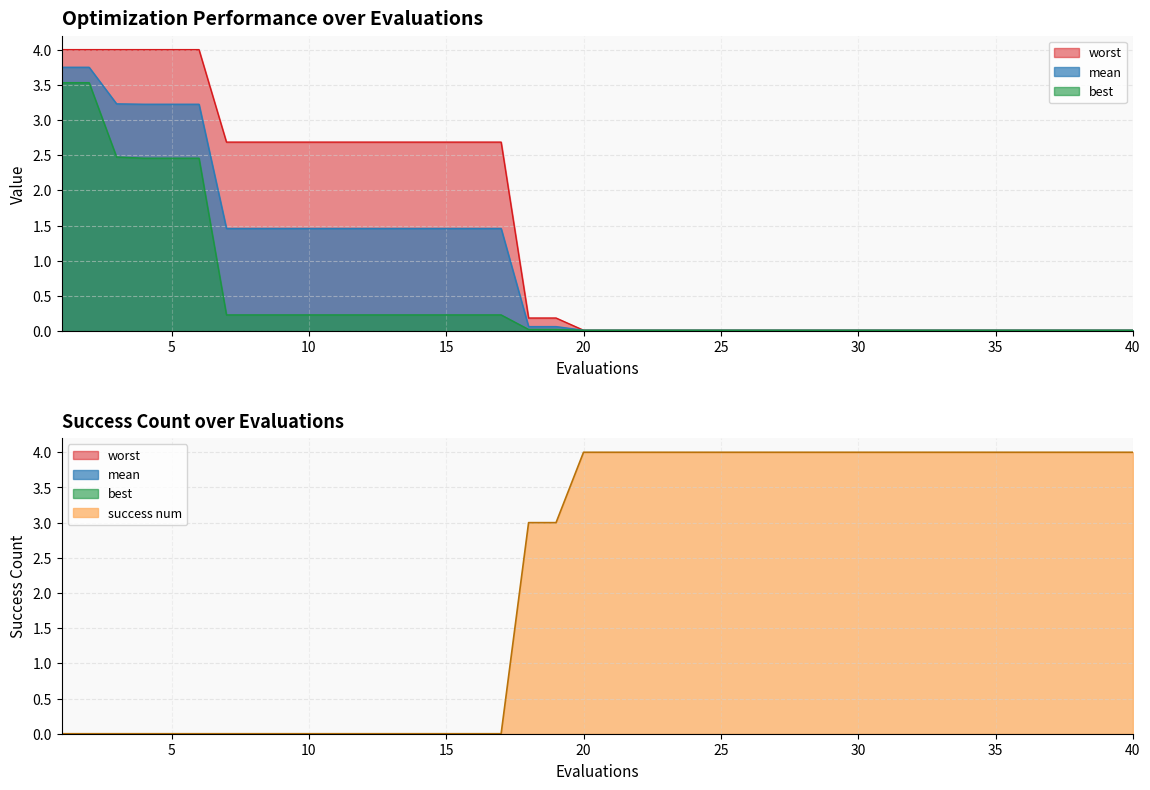

The worst series shows 4.0 at 4. True or false?

True